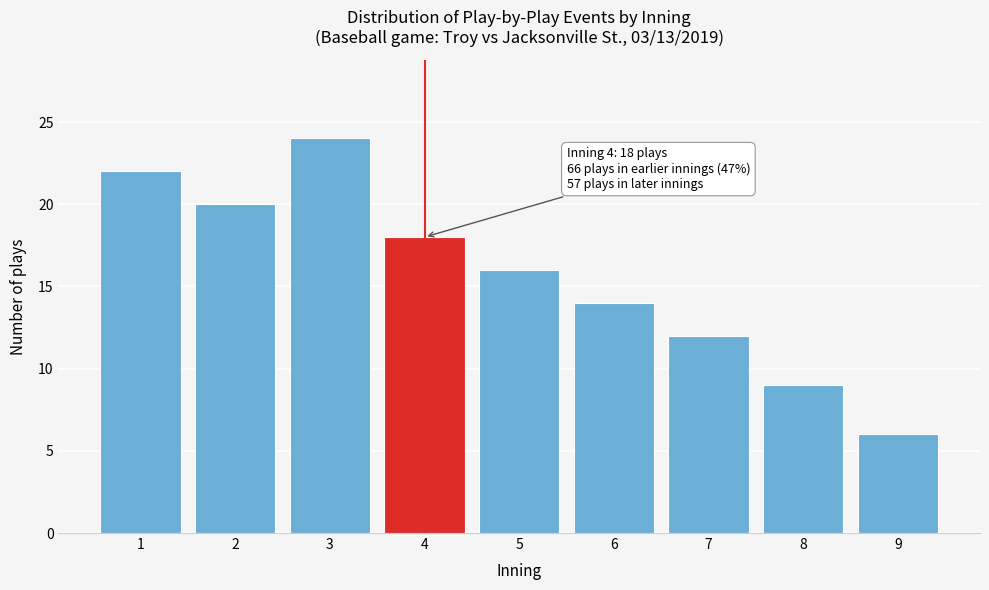

Reading left to right, extract all data points from this chart.

1=22	2=20	3=24	4=18	5=16	6=14	7=12	8=9	9=6